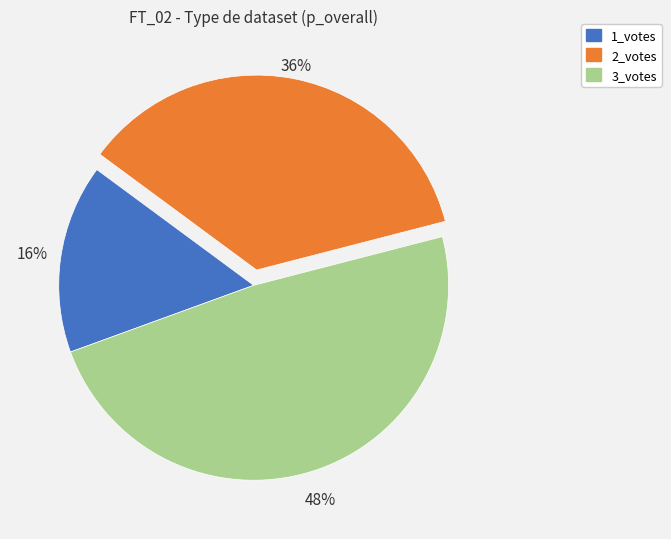

To the nearest percent, what is the average slice percentage?

33%